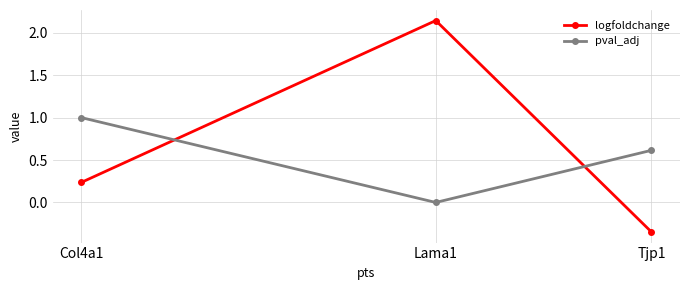

At which category is the sum across all series the highest?

Lama1